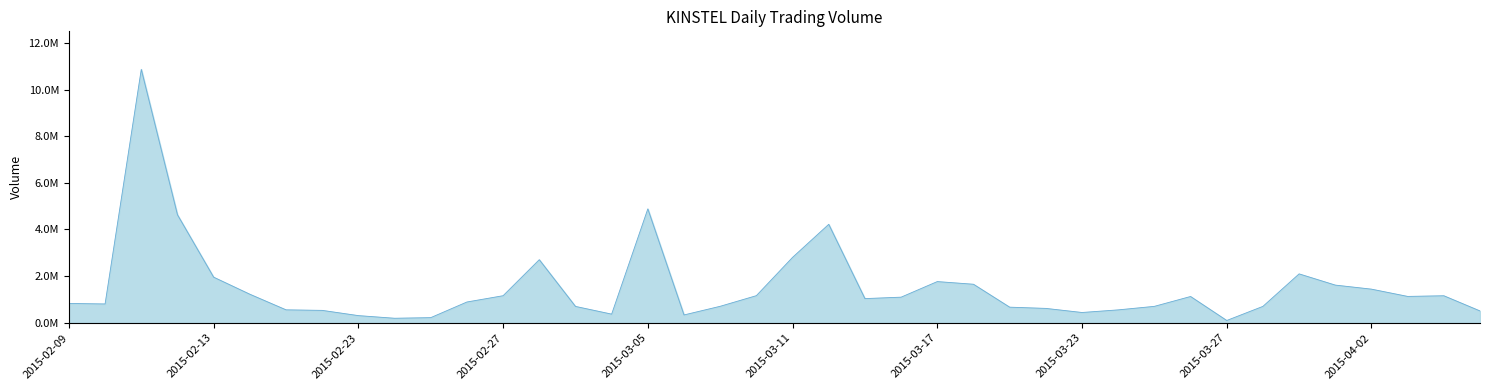

Reading left to right, extract all data points from this chart.

829800	808600	10864300	4630900	1956500	1225600	556500	533000	308600	195500	221800	892200	1161700	2705300	703400	372000	4884100	337200	708000	1164000	2804700	4221800	1037500	1099600	1767400	1653400	670900	618000	442500	554300	705600	1128000	100000	704700	2097600	1616700	1443100	1131400	1160100	508700